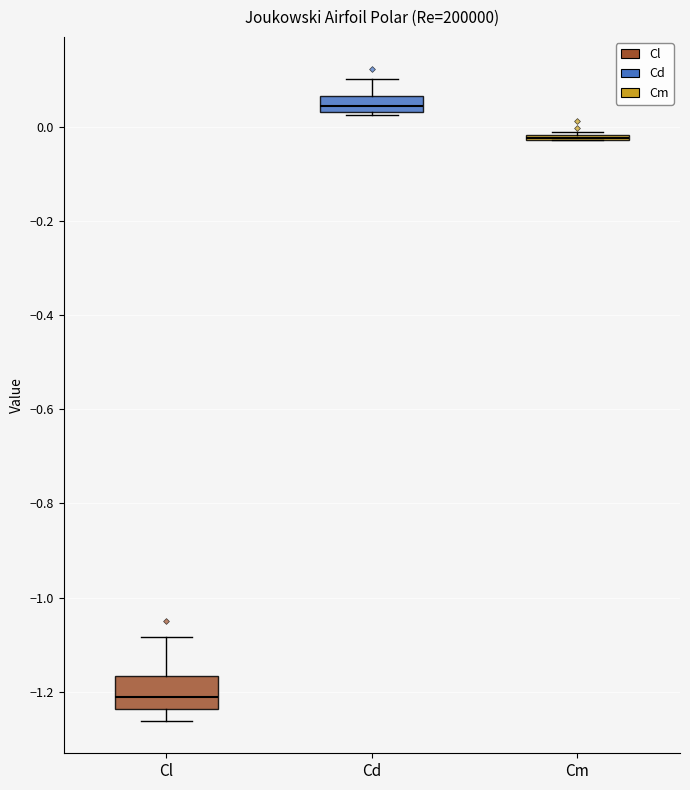

Comparing the boxes themselves (not the whiskers), which one is the tallest?

Cl